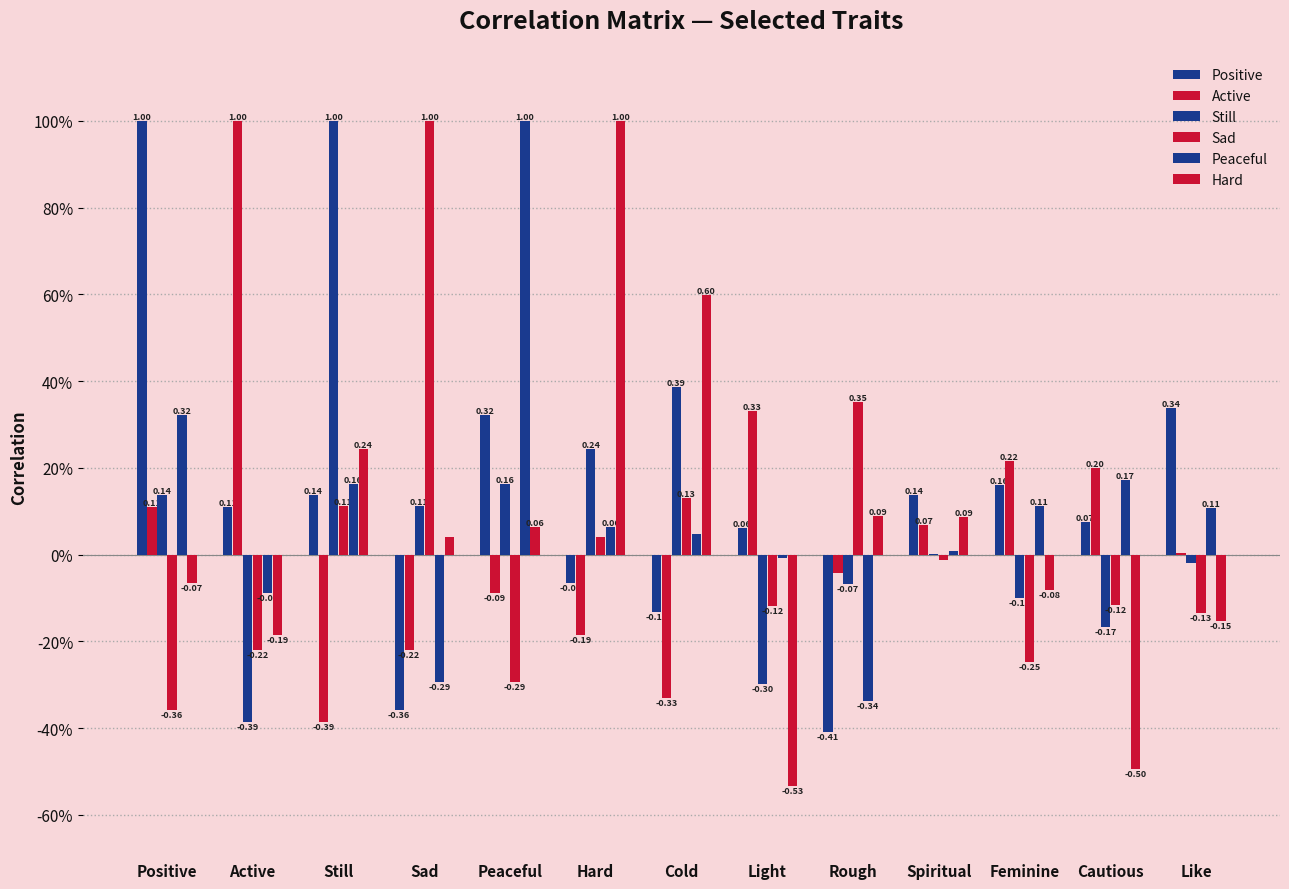

How many values in the Still series are below 0?

6